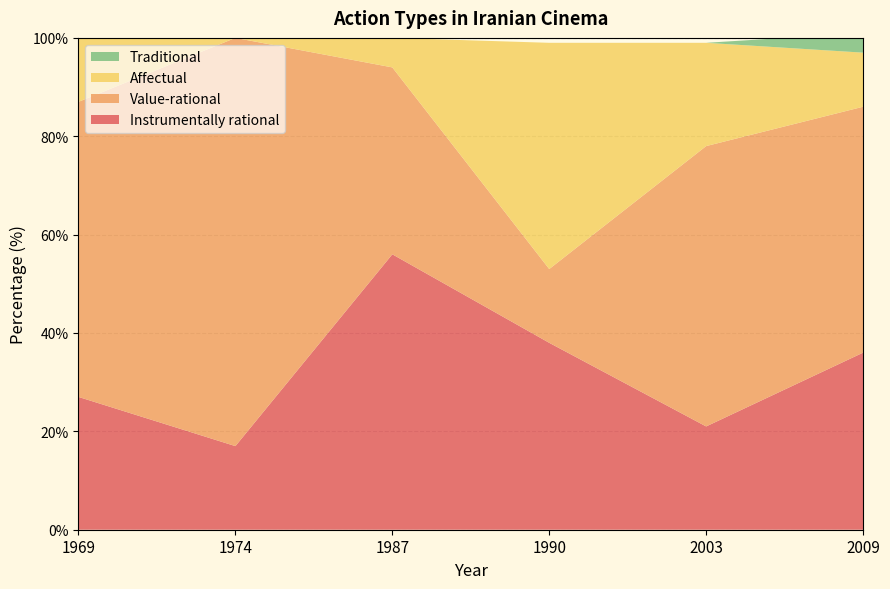

Reading left to right, list all the values displayed in this chart.

Instrumentally rational: 1969=27	1974=17	1987=56	1990=38	2003=21	2009=36
Value-rational: 1969=60	1974=83	1987=38	1990=15	2003=57	2009=50
Affectual: 1969=13	1974=0	1987=6	1990=46	2003=21	2009=11
Traditional: 1969=0	1974=0	1987=0	1990=0	2003=0	2009=4